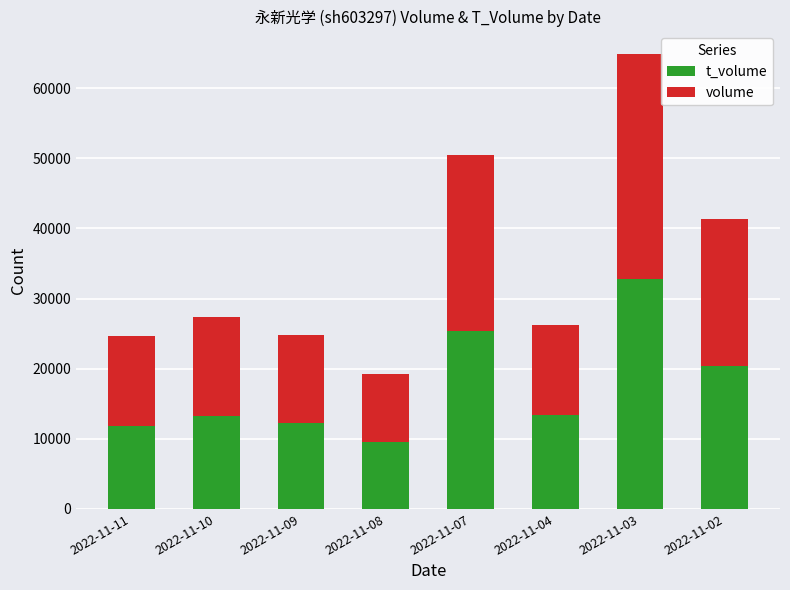

At which category is the sum across all series the highest?

2022-11-03